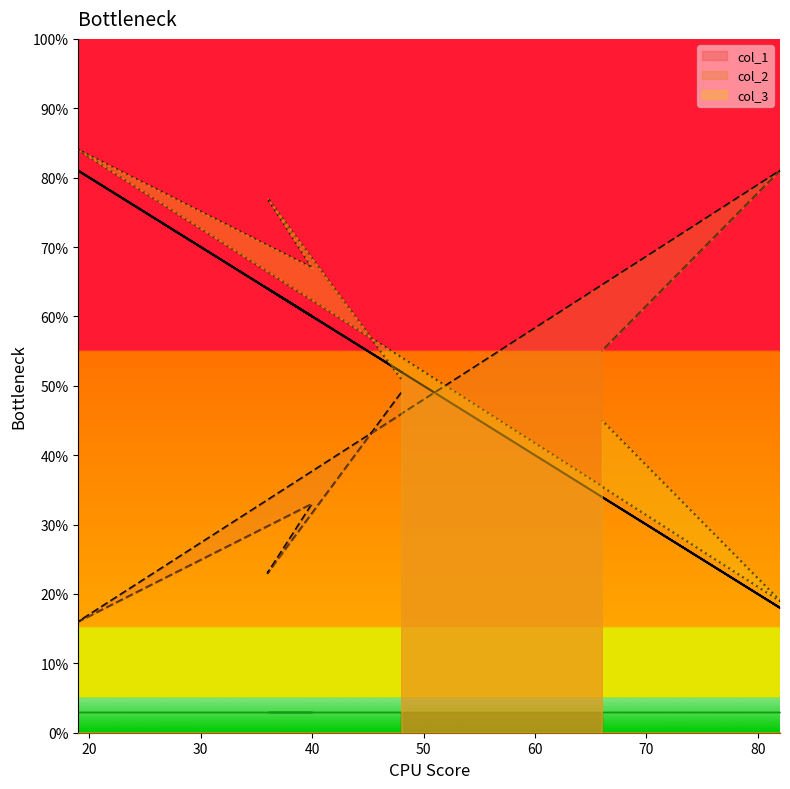

What is the value of the col_2 point at the 4th from the left?

16